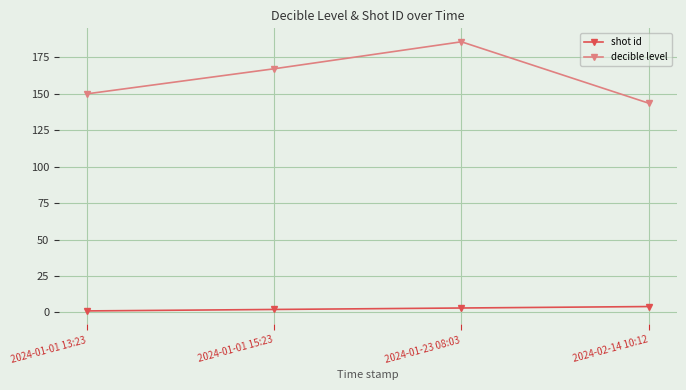

What is the difference between the maximum and minimum values in the decible level series?

42.1